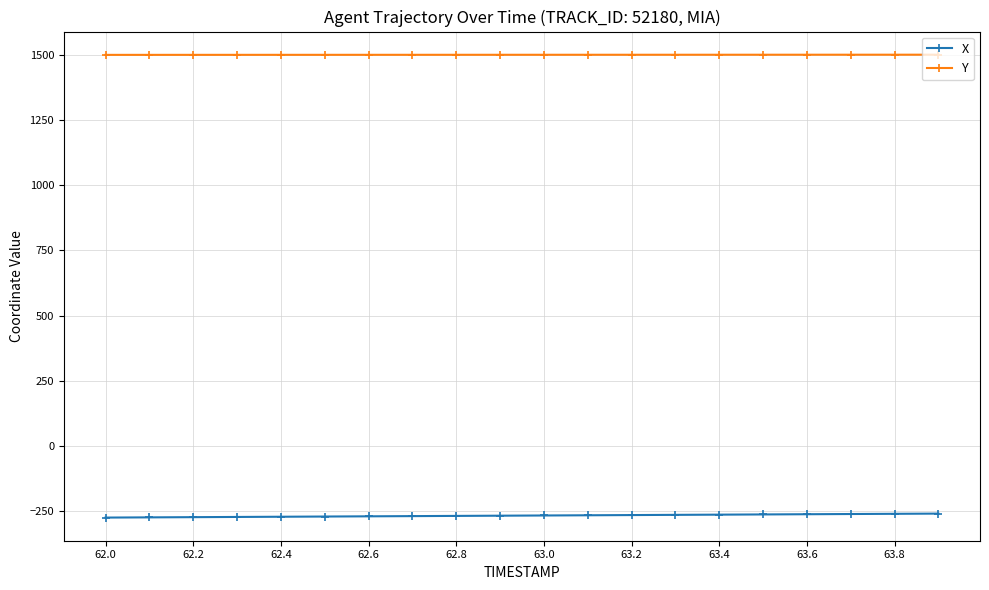

What is the smallest value displayed?

-273.9